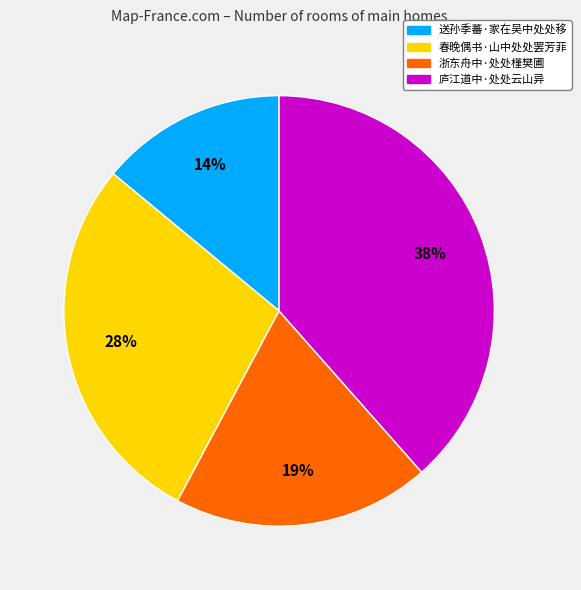

Which slice is the smallest?

送孙季蕃·家在吴中处处移